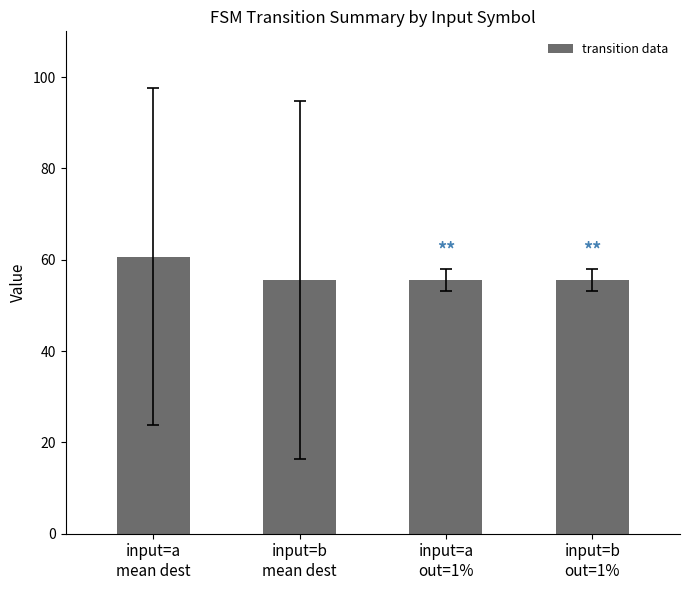

True or false: the data shows 73.4 at input=a
out=1%.

False